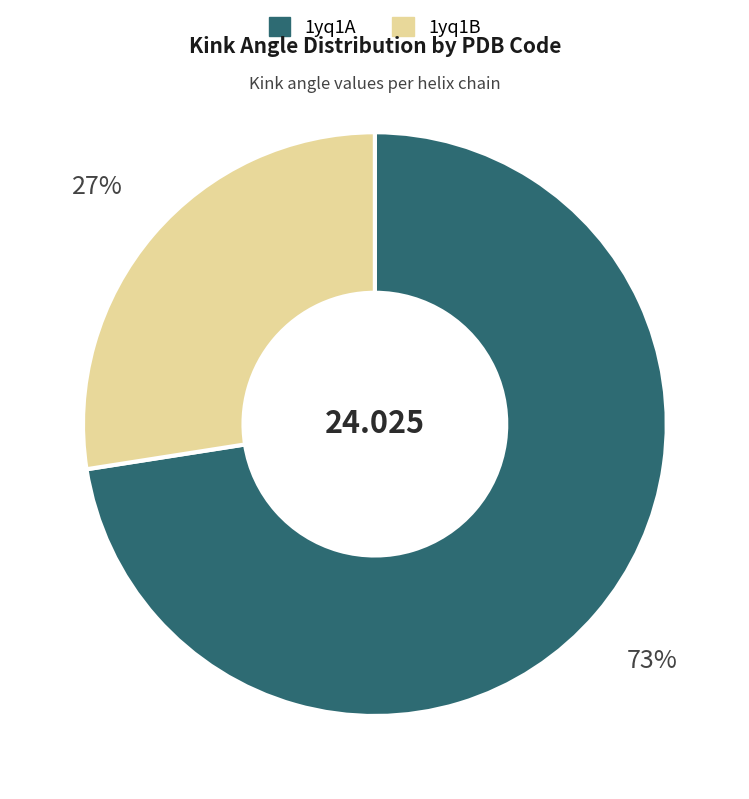

Does 1yq1A account for over 50% of the chart?

Yes